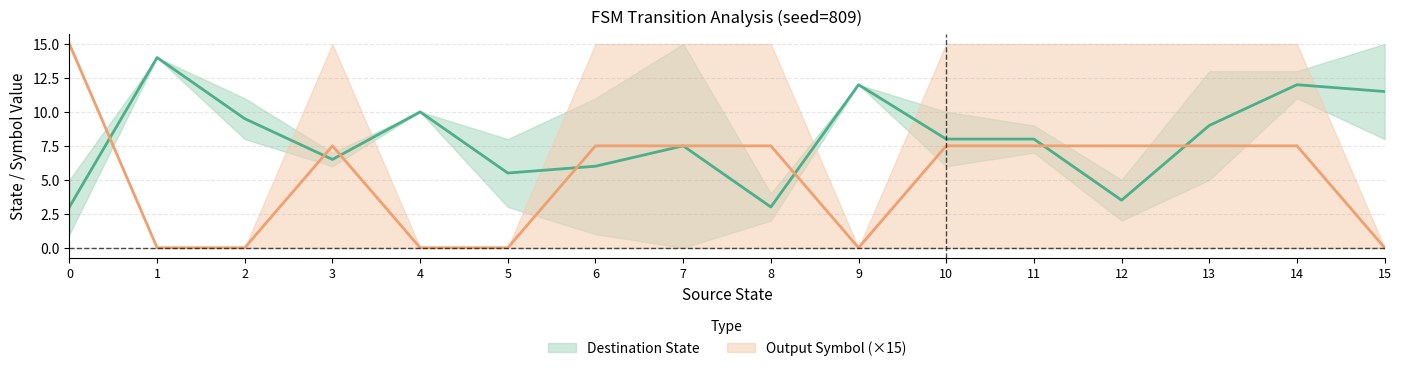

Is the value of destination_state at 4 greater than the value of source_state at 3?

Yes